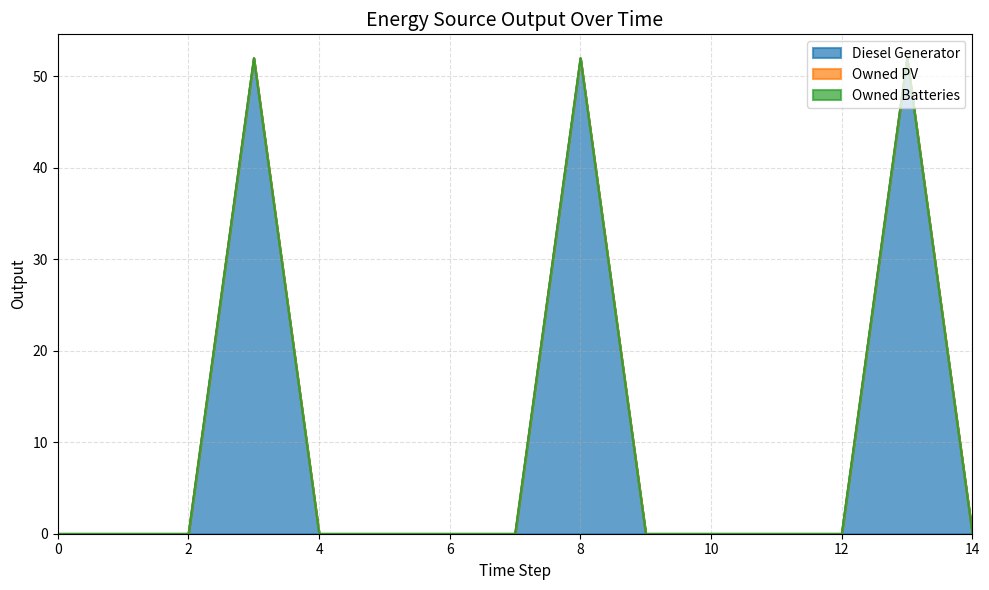

Is the value of Diesel Generator at 5 greater than the value of Owned PV at 5?

No